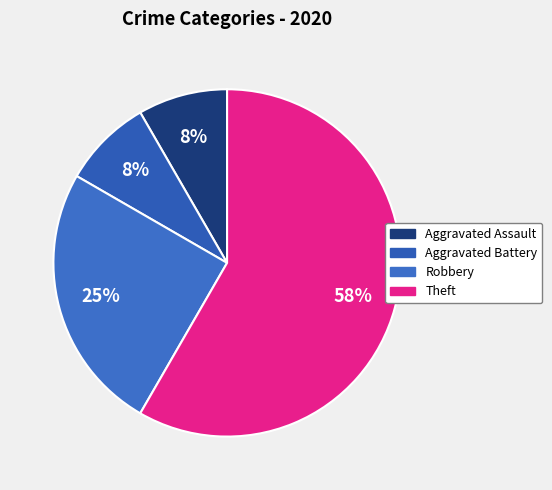

How many slices are in this pie chart?

4